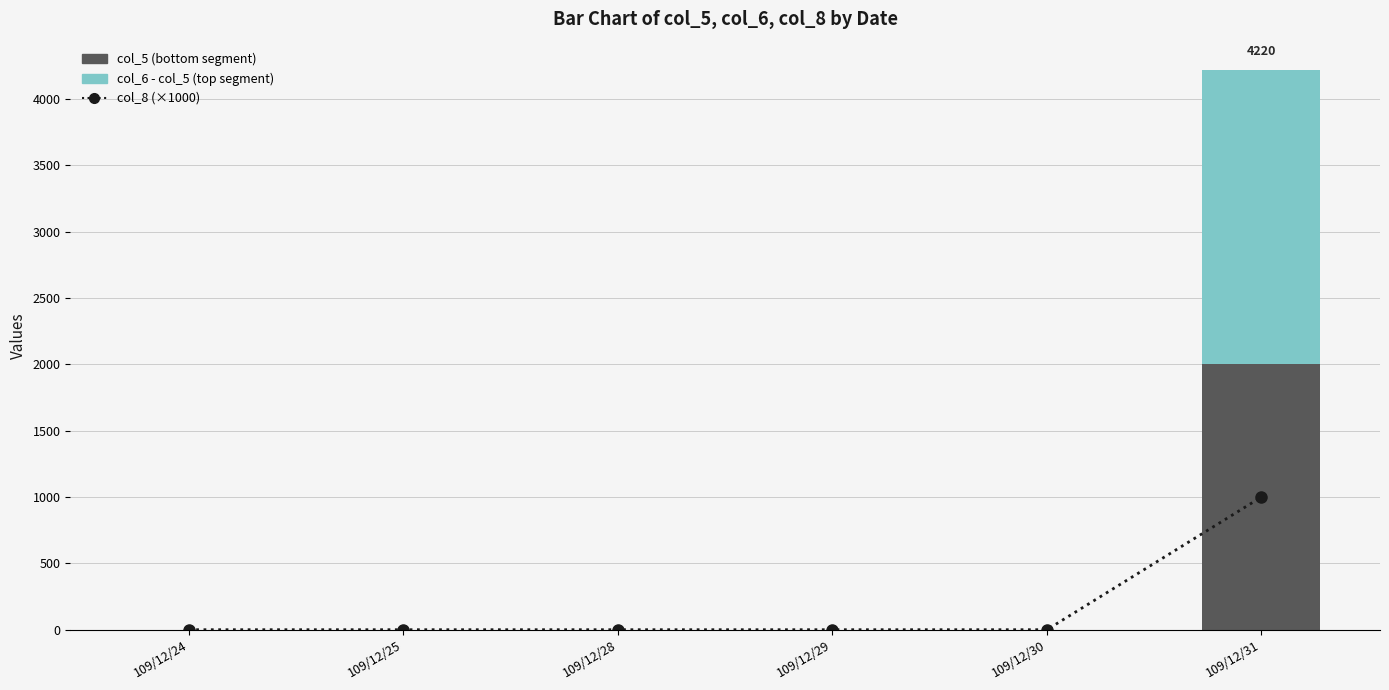

At which category is the sum across all series the highest?

109/12/31